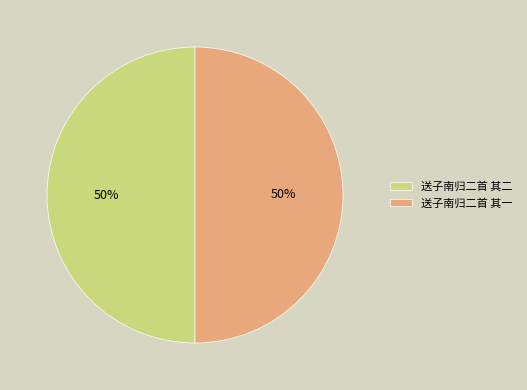

To the nearest percent, what is the average slice percentage?

50%